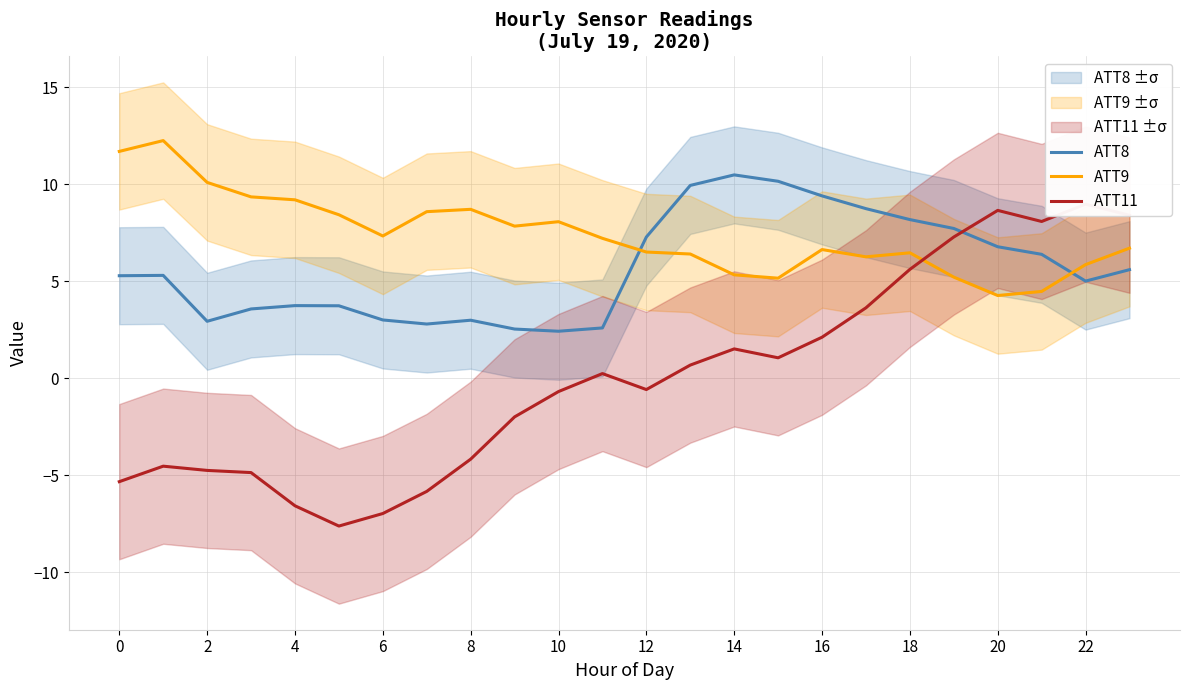

What is the sum of all ATT9 values?

177.9